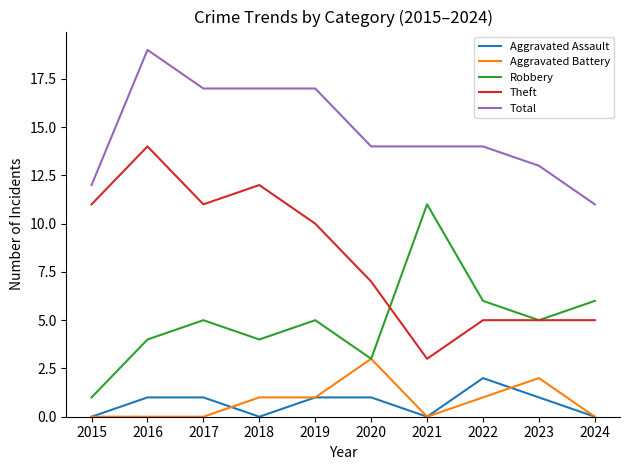

True or false: Robbery has a value of 3 at 2020.

True